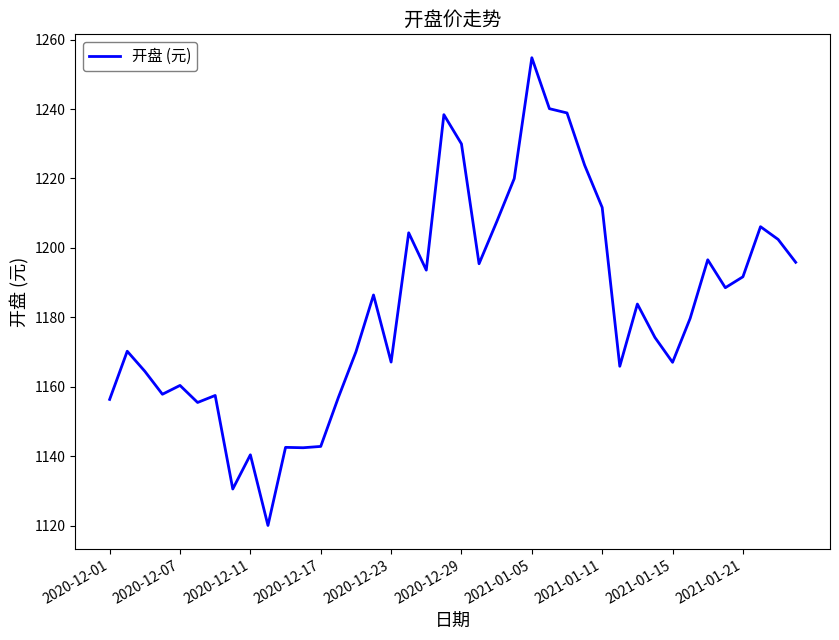

True or false: there are more than 1 points higher than both neighbors.

True